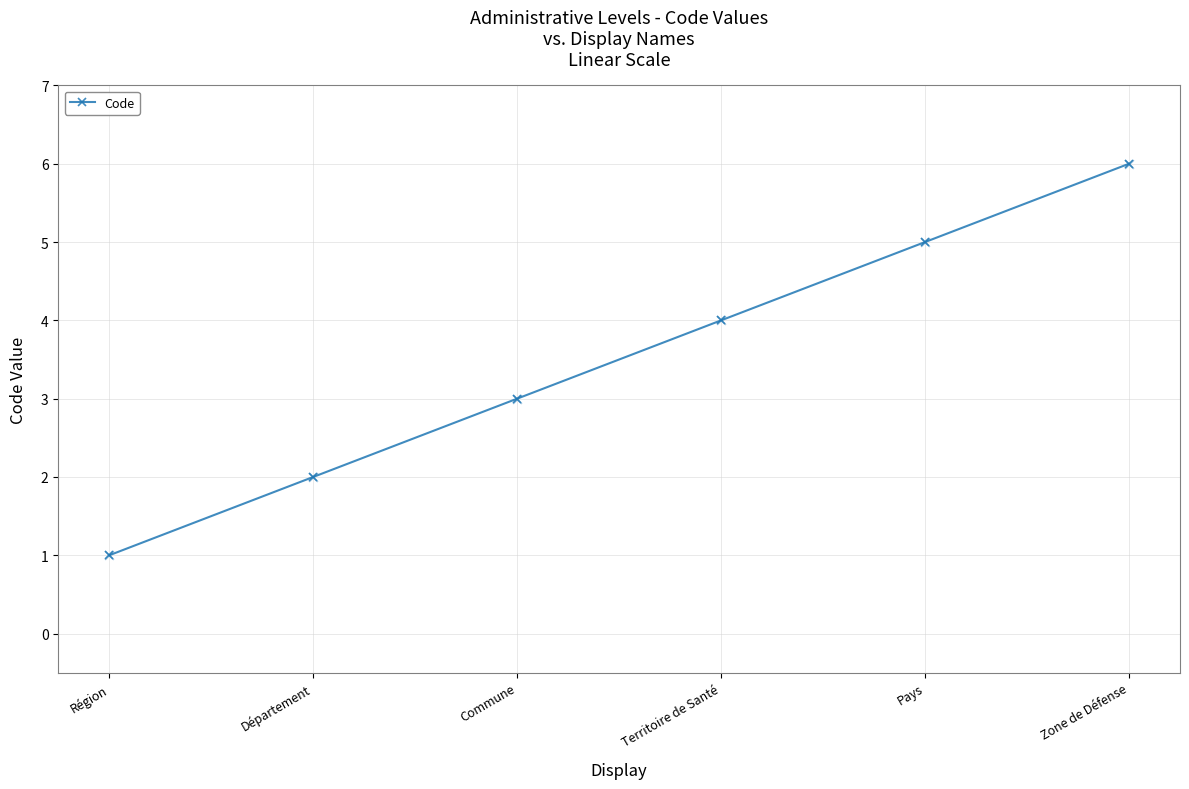

What is the ratio of the value at Zone de Défense to the value at Pays?

1.2